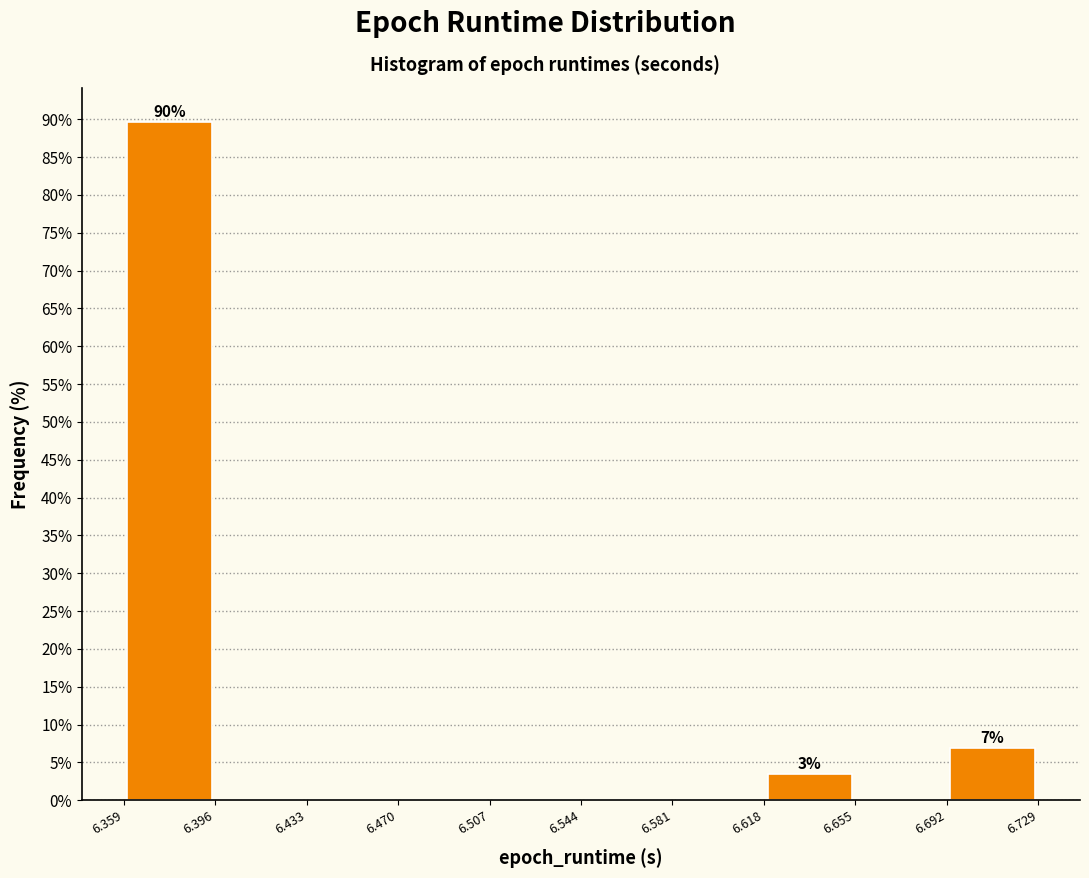

Which range on the x-axis has the tallest bar?

6.359 to 6.396